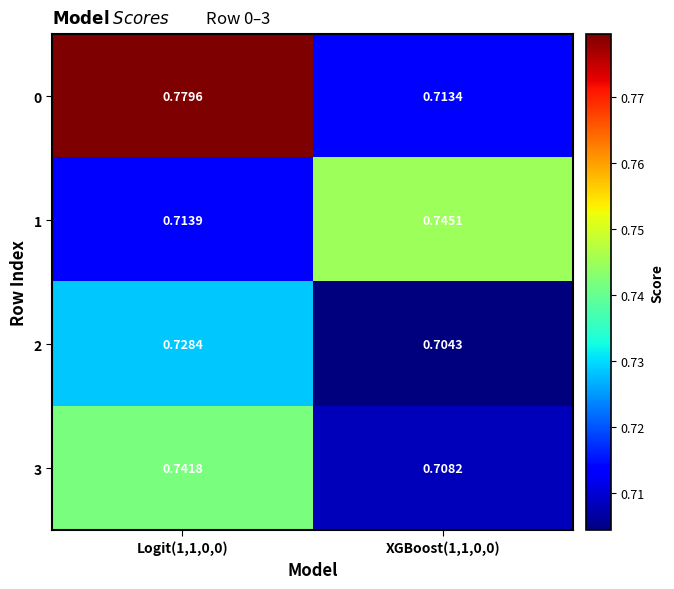

Is the value of 3 at XGBoost(1,1,0,0) greater than the value of 2 at XGBoost(1,1,0,0)?

Yes